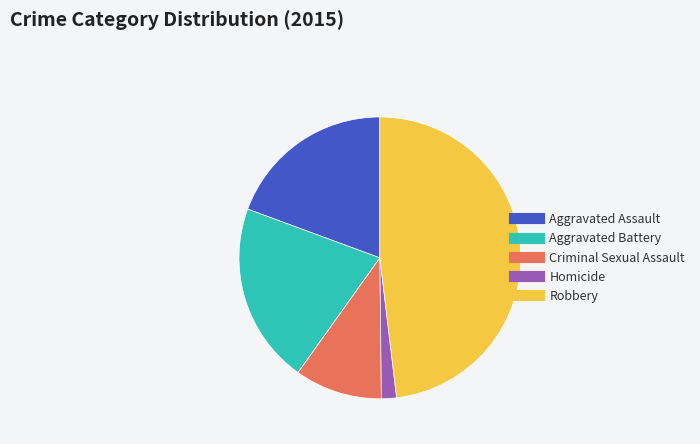

How many slices are in this pie chart?

5